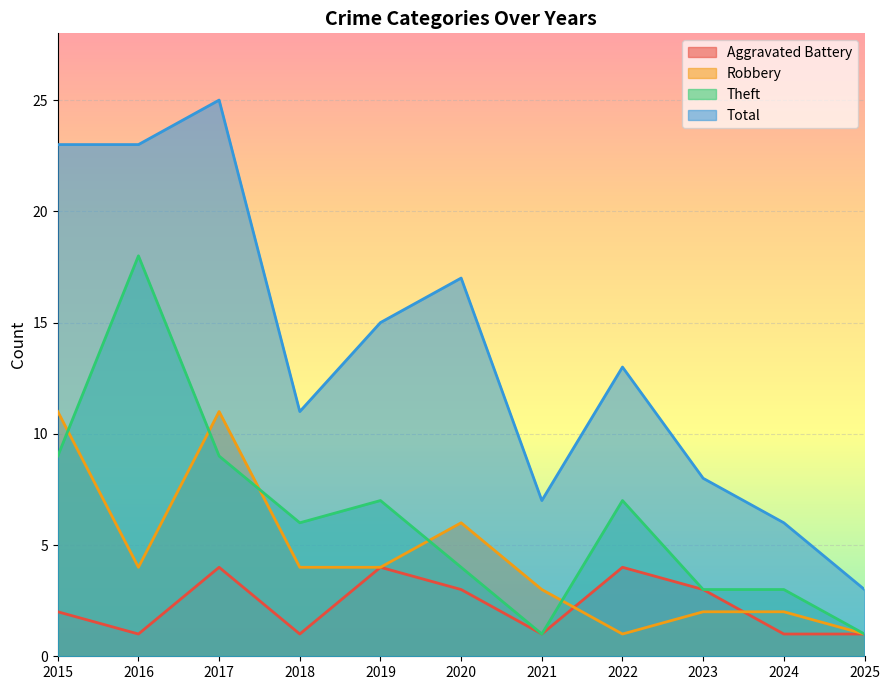

True or false: Robbery and Aggravated Battery cross at least once.

True